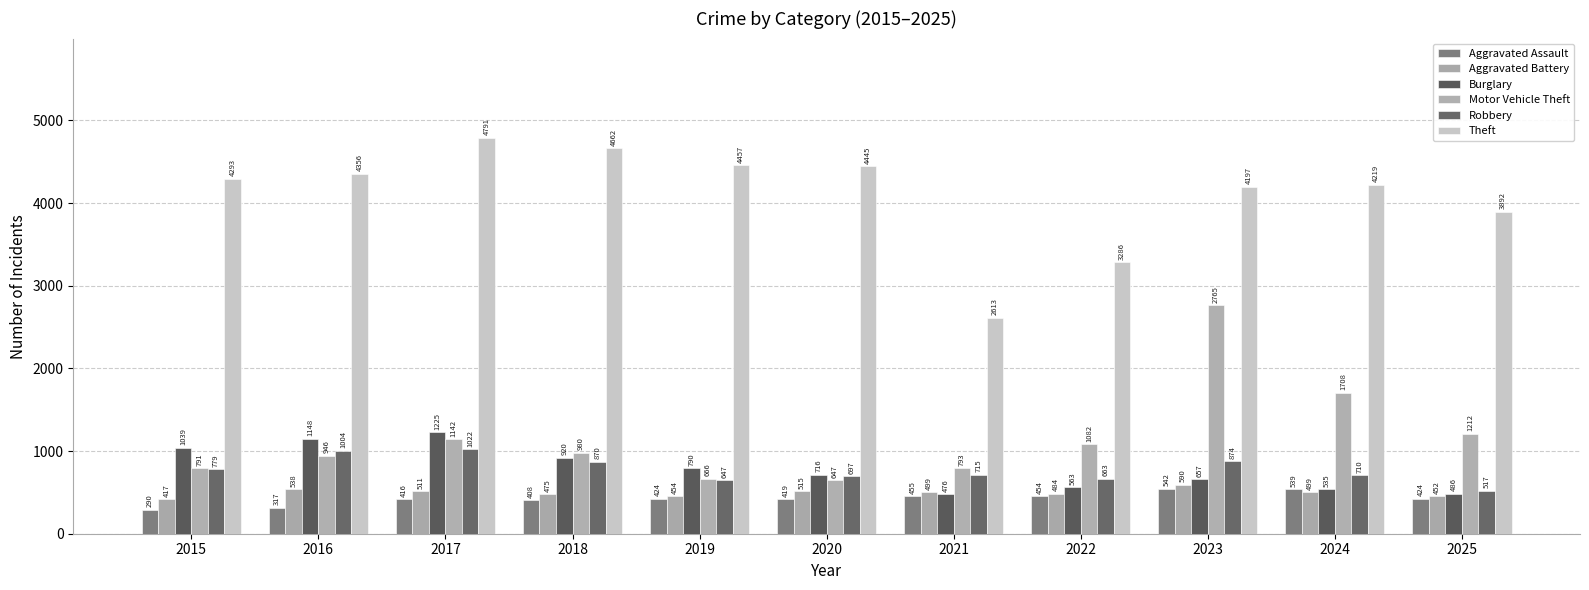

At how many categories does at least one series exceed 1263?

11